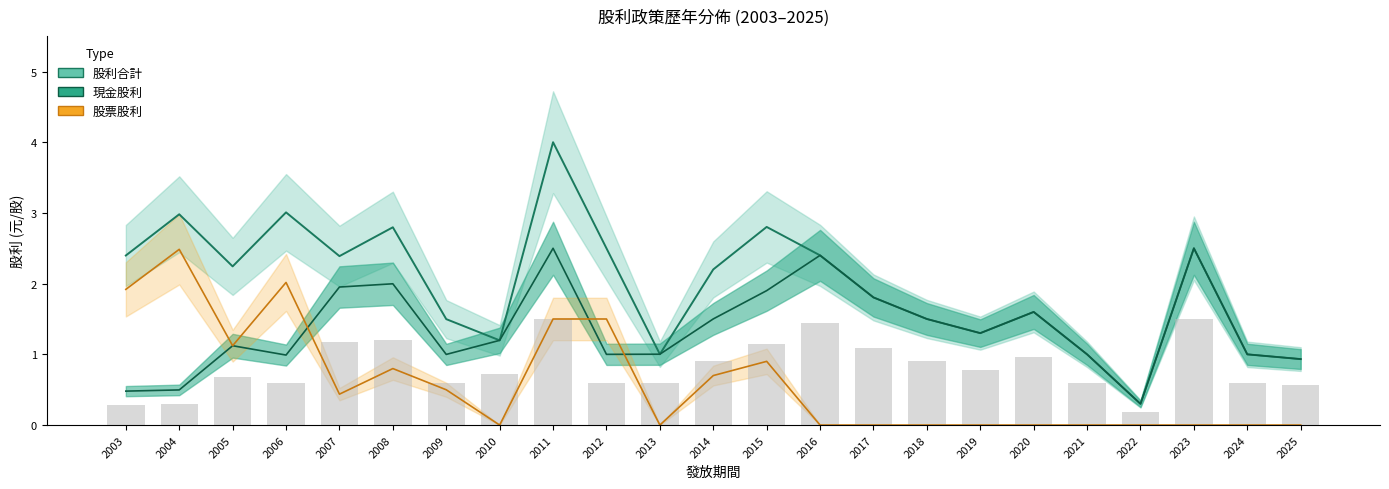

The value of 現金股利 at 2025 is 0.9. True or false?

True